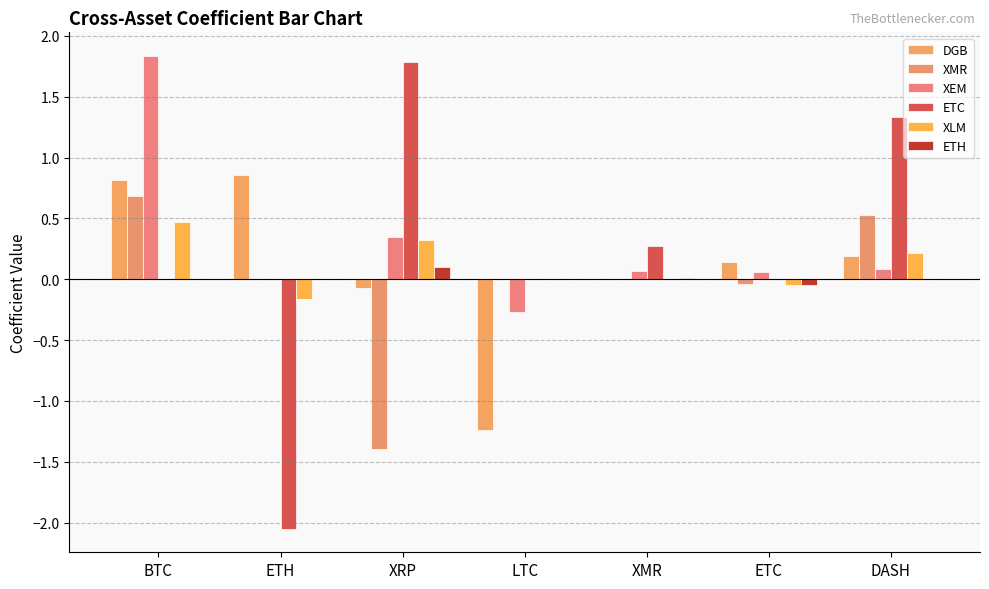

At which category is the sum across all series the highest?

BTC